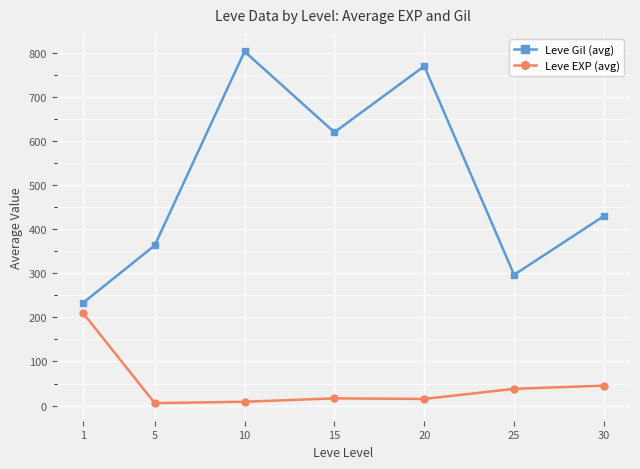

What is the maximum value shown in the chart?

803.3